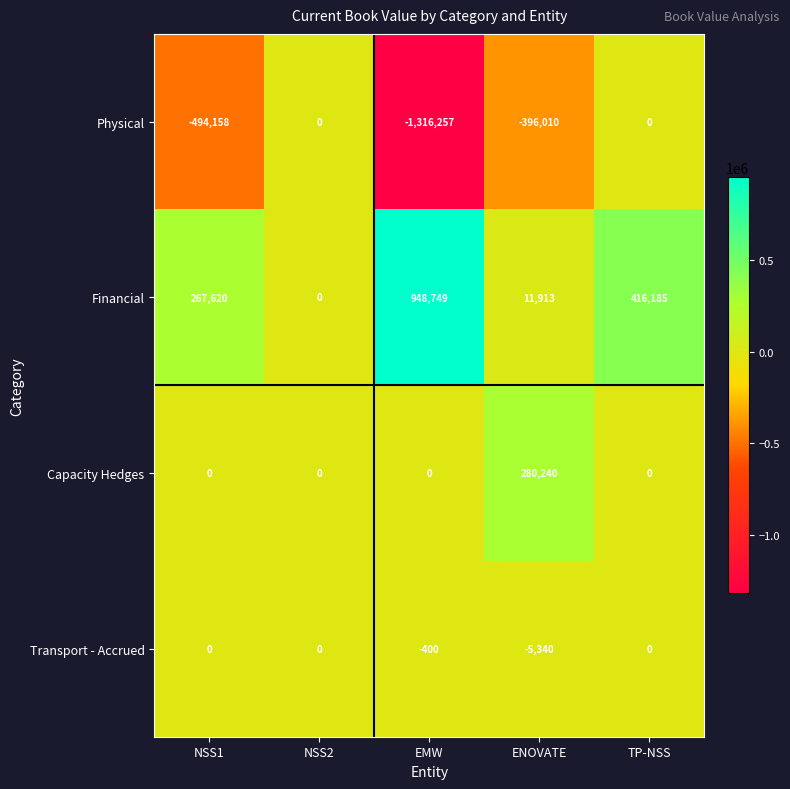

What is the average value of the Capacity Hedges series?

56048